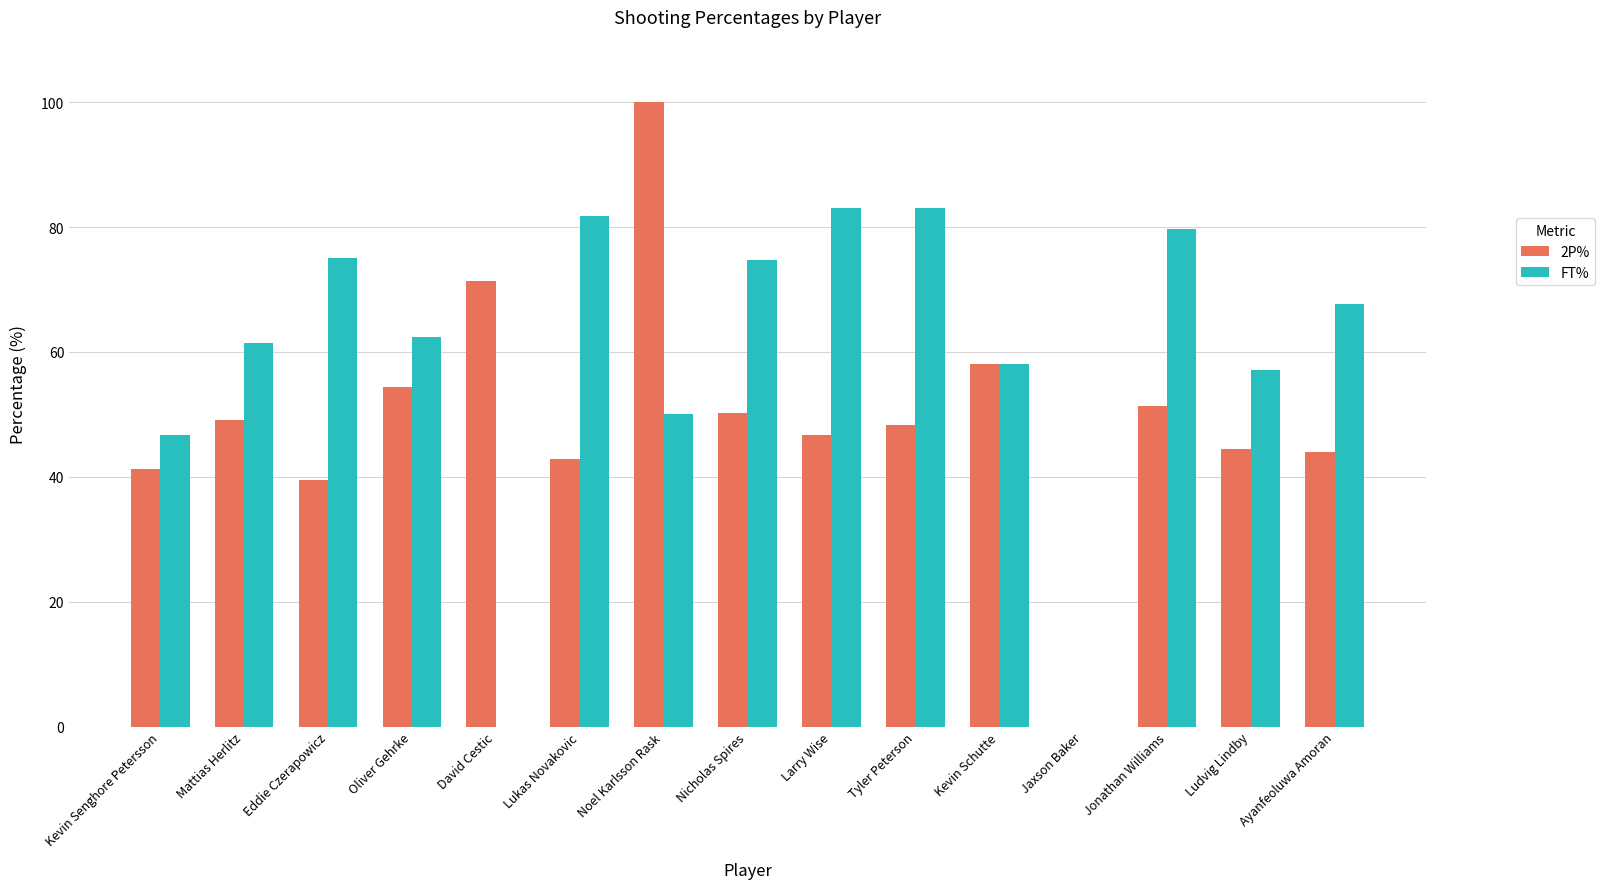

What are all the series names shown in the legend?

2P%, FT%